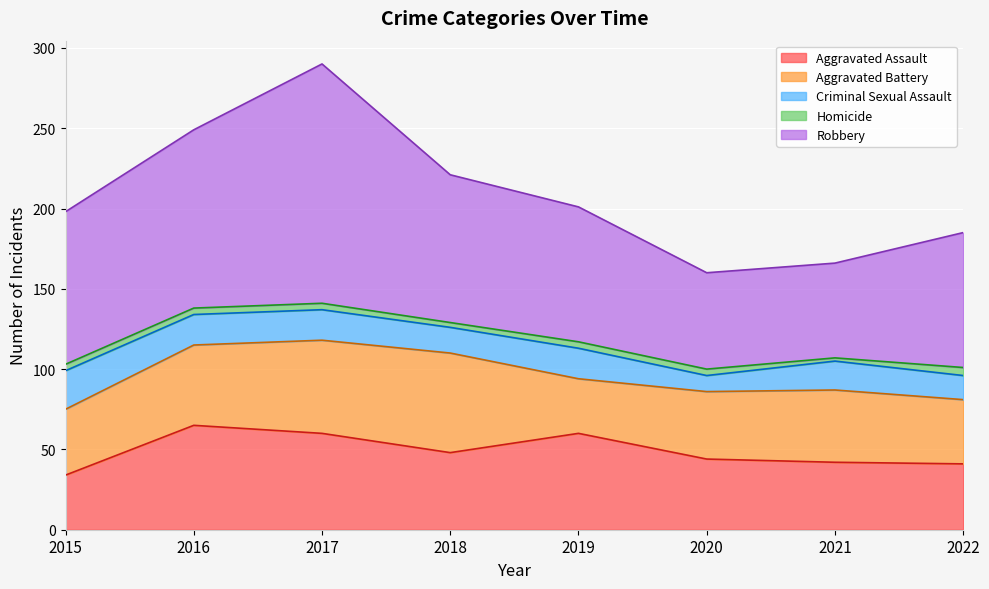

How many interior local peaks does the Robbery series have?

1